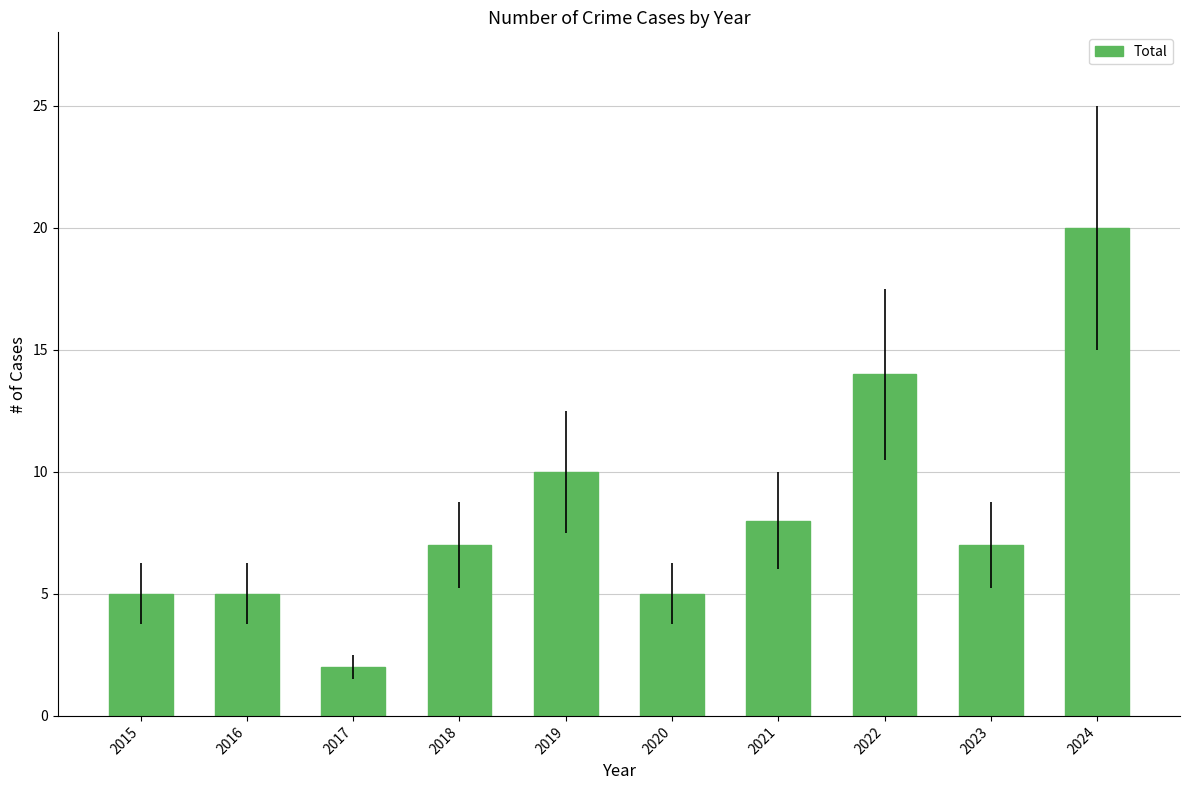

What is the value of the 4th bar from the left?

7